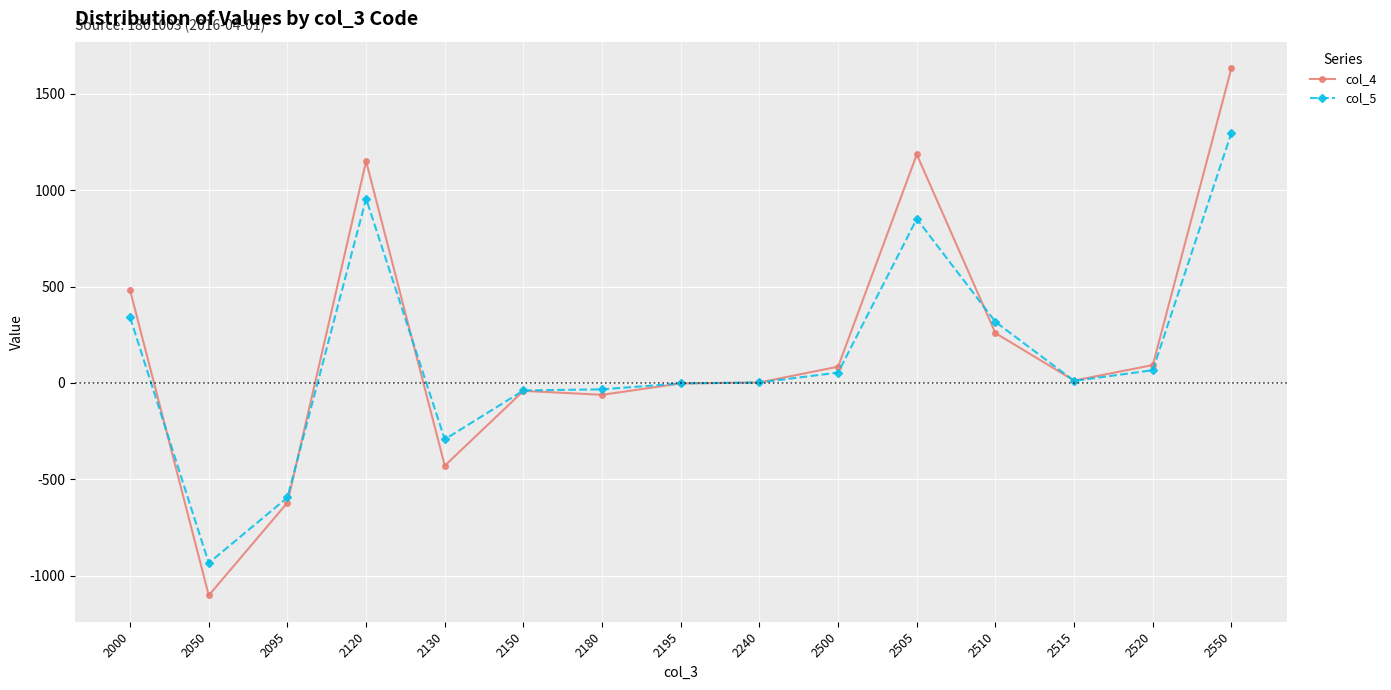

What is the difference between the highest and lowest values at 2130?

136.8